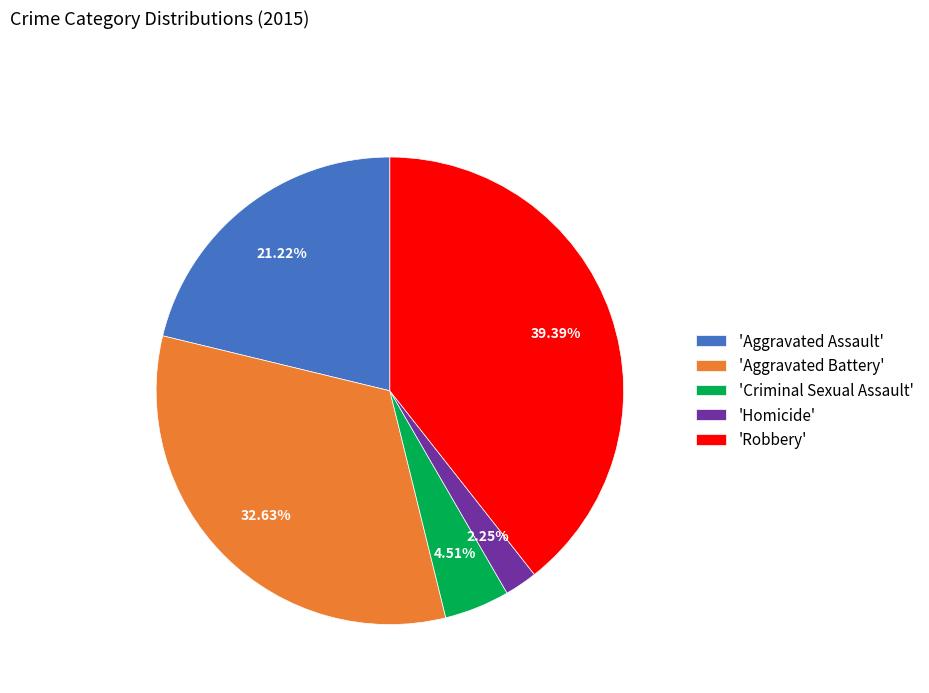

Combined, do 'Aggravated Assault' and 'Criminal Sexual Assault' account for over 50%?

No